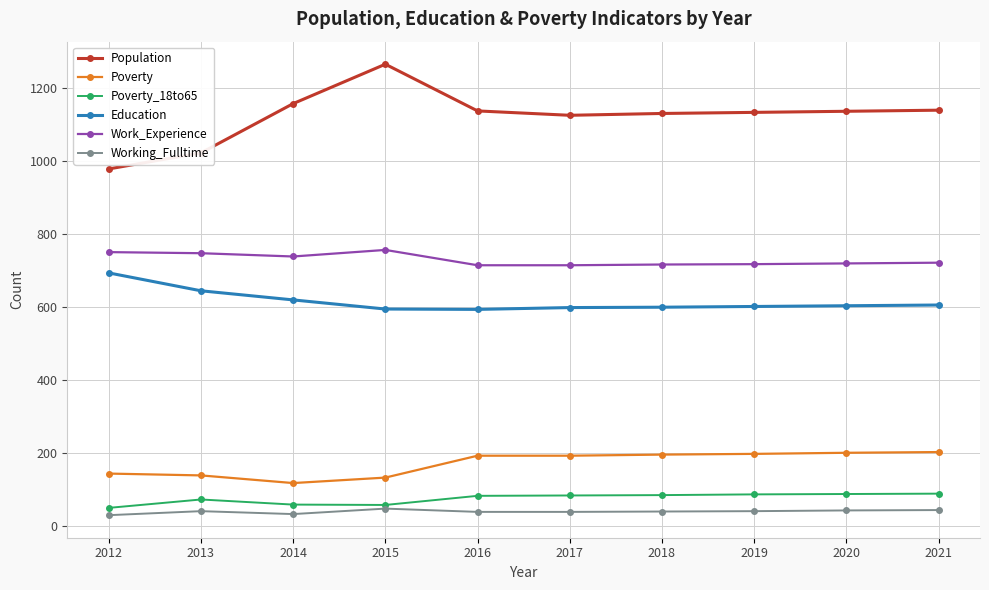

Does the chart have visible grid lines?

Yes